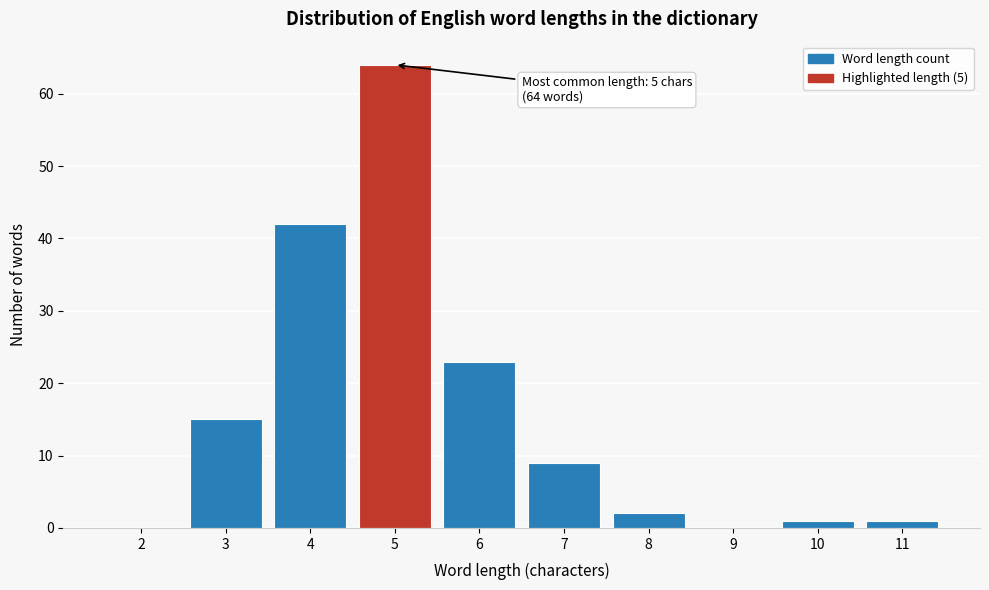

Reading right to left, list all the values displayed in this chart.

11=1	10=1	9=0	8=2	7=9	6=23	5=64	4=42	3=15	2=0